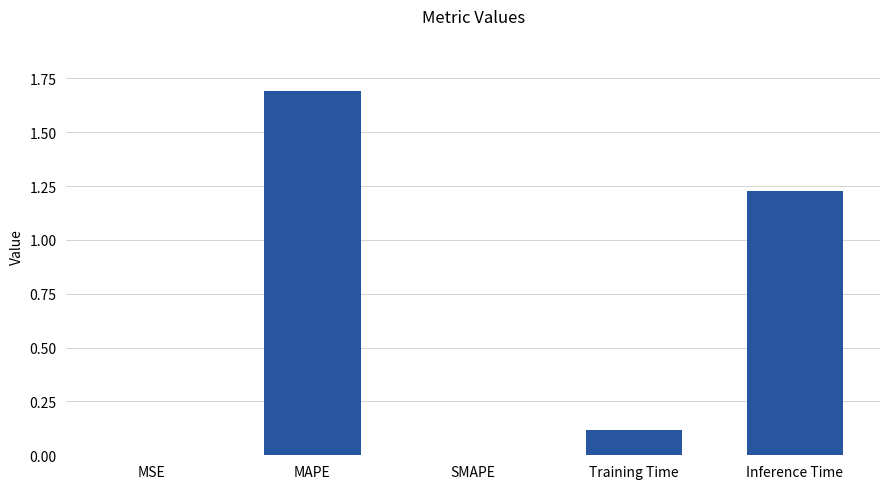

True or false: the data shows -0.9 at SMAPE.

False